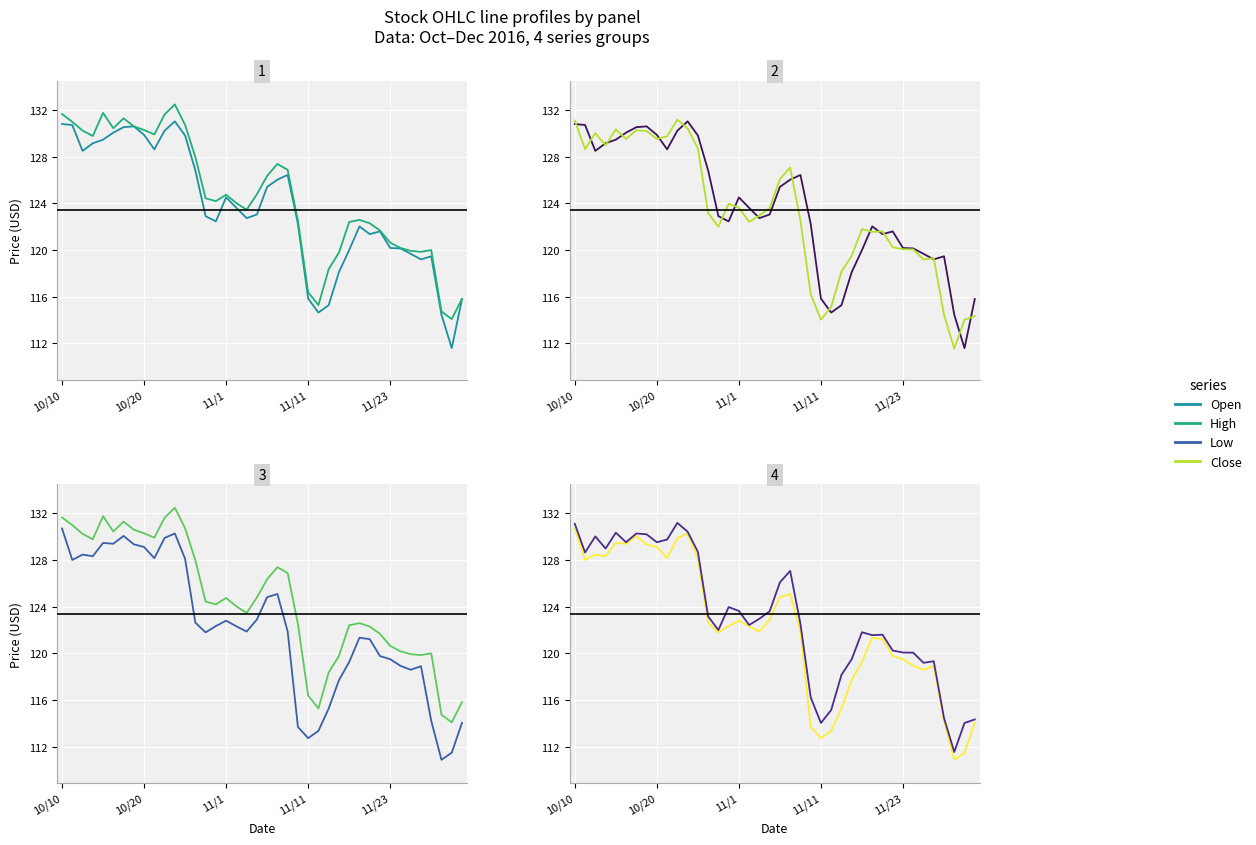

What are all the series names shown in the legend?

Open, High, Close, Low